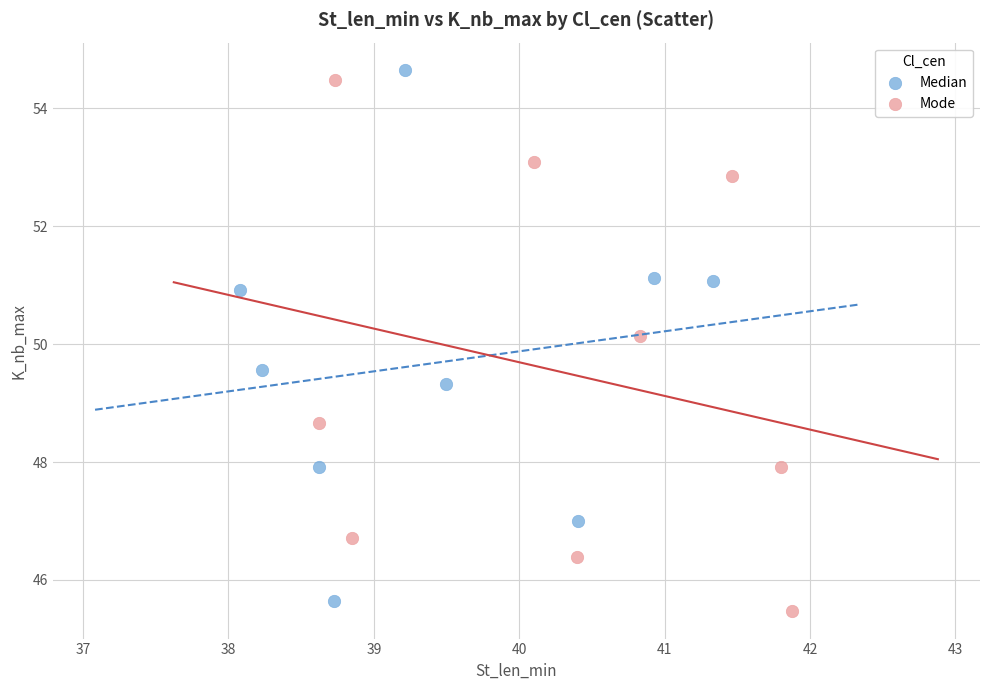

Which series contains the lowest Y value?

Mode